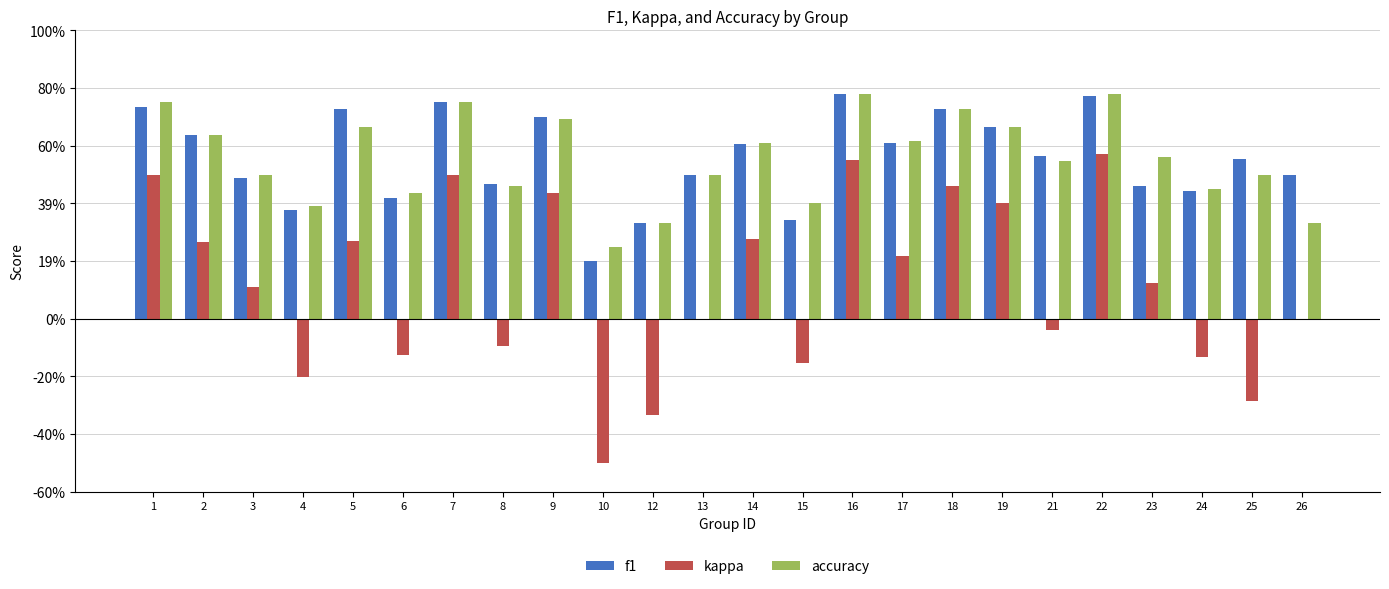

What are all the series names shown in the legend?

f1, kappa, accuracy